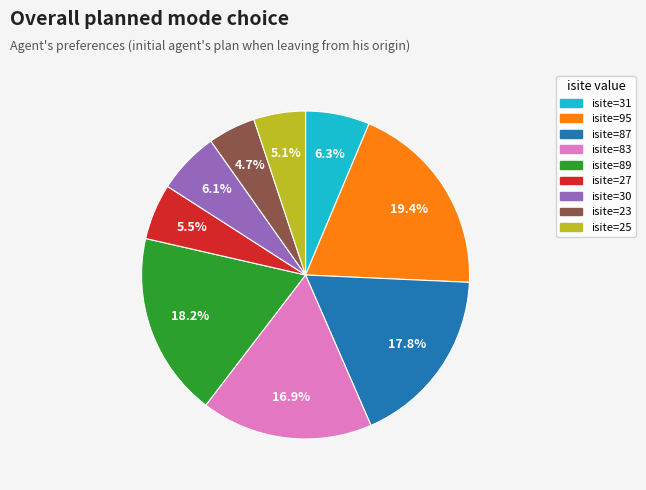

Is there a majority slice in this chart?

No